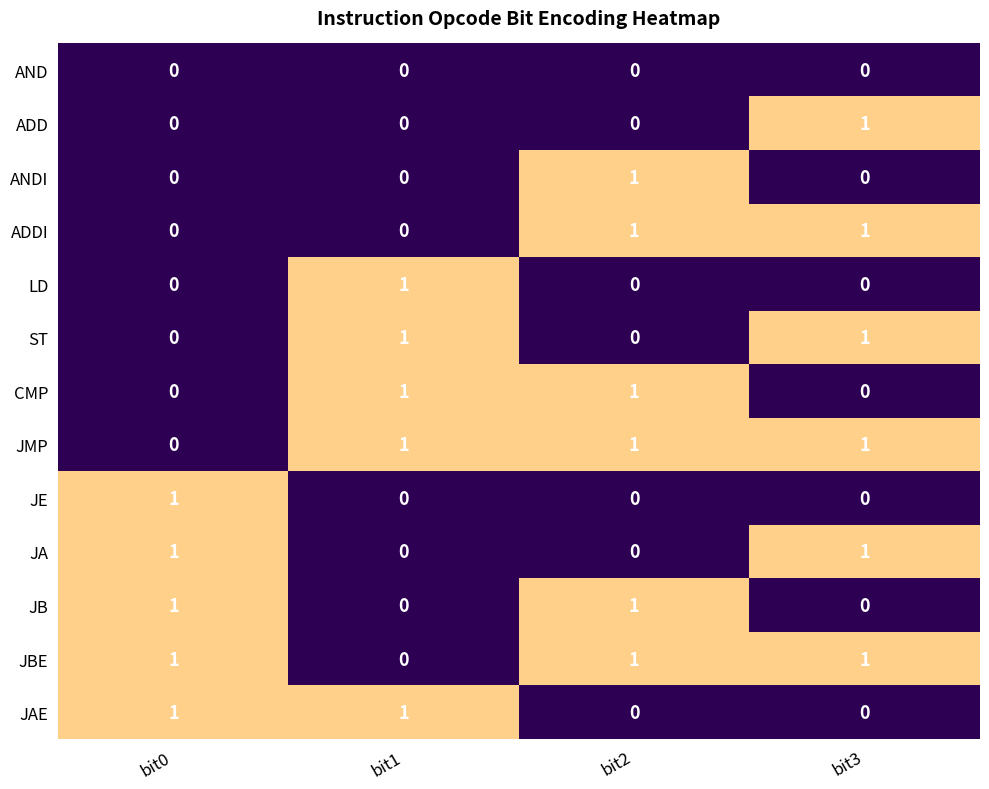

Which category has the highest value in the LD series?

bit1